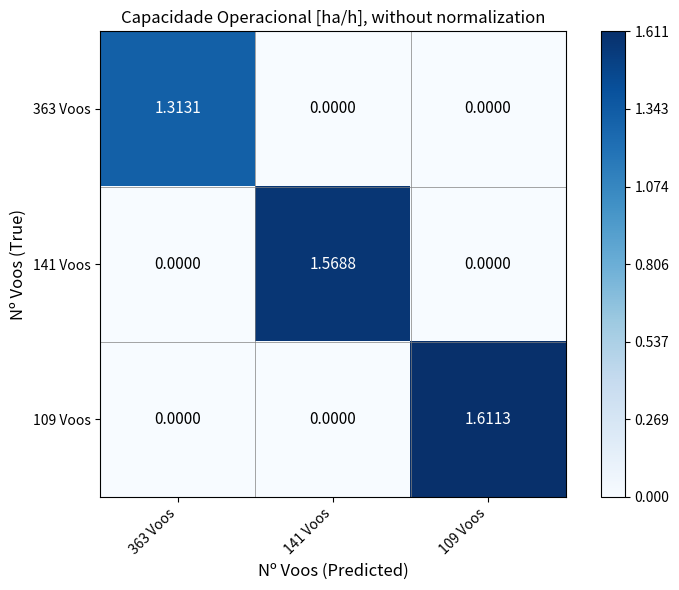

Rank the series by their maximum value, from lowest to highest.

363 Voos, 141 Voos, 109 Voos